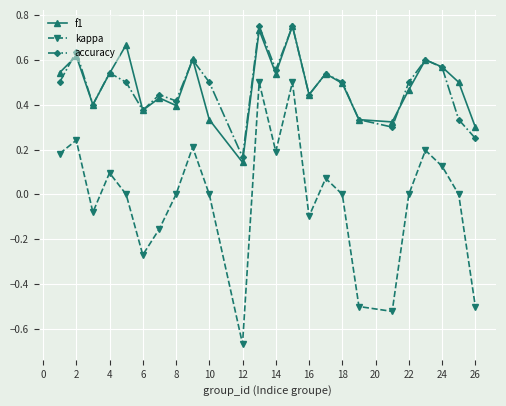

In kappa, how many points are lower than both neighbors (excluding endpoints)?

6